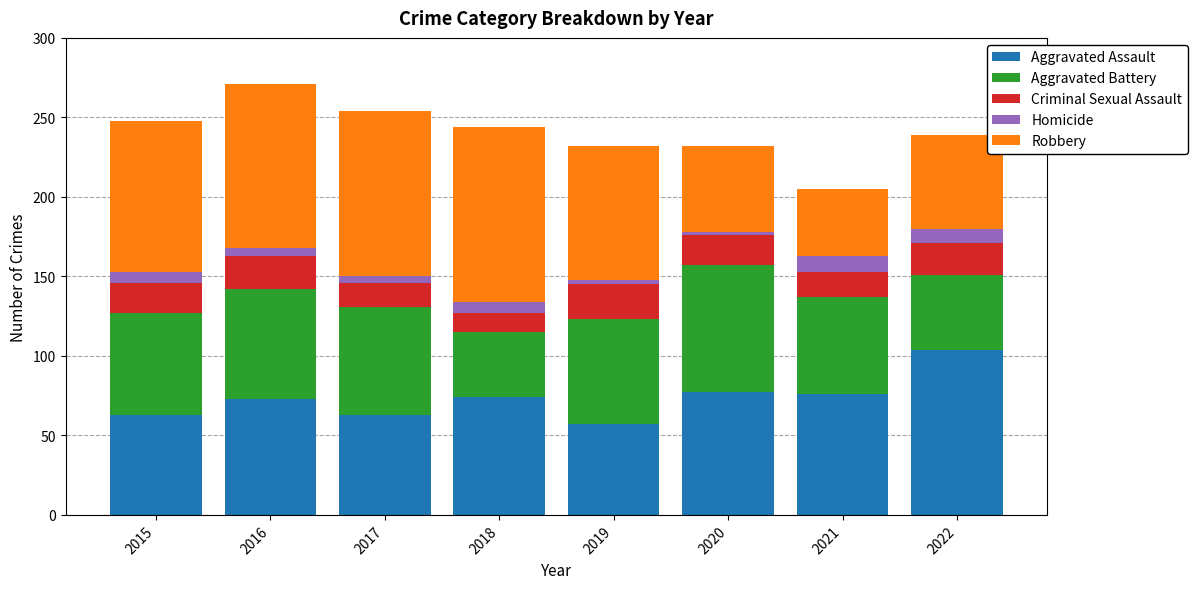

What value does the Aggravated Assault series have at 2015?

63